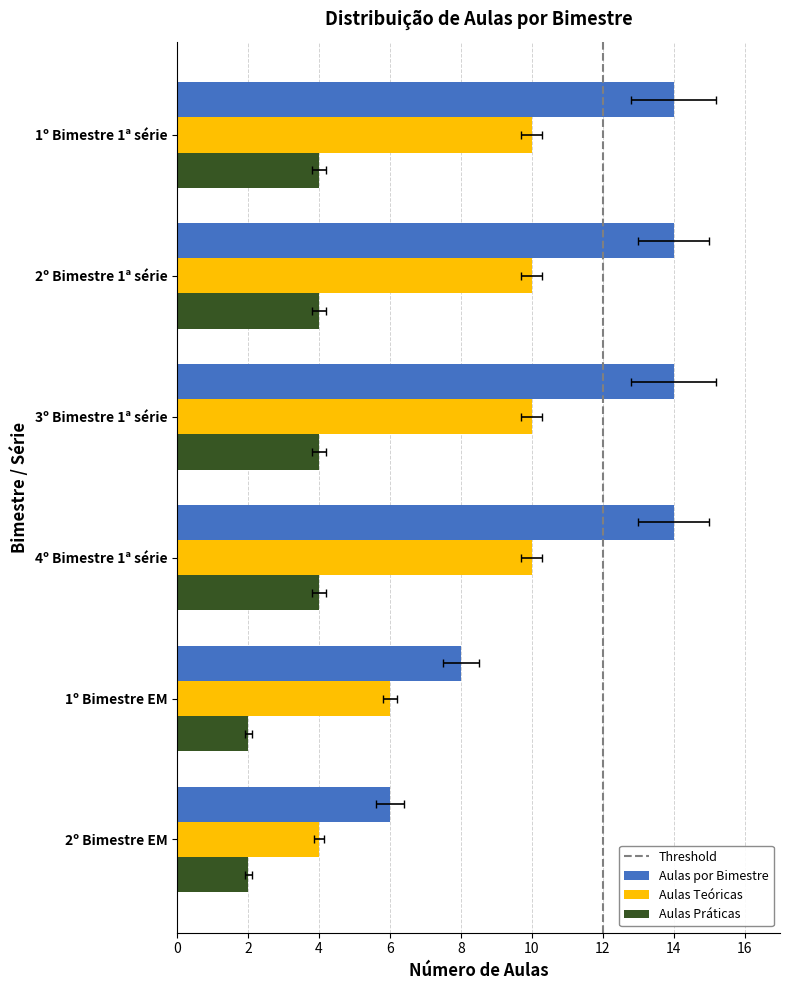

What is the approximate value of Aulas por Bimestre at 2º Bimestre 1ª série?

14